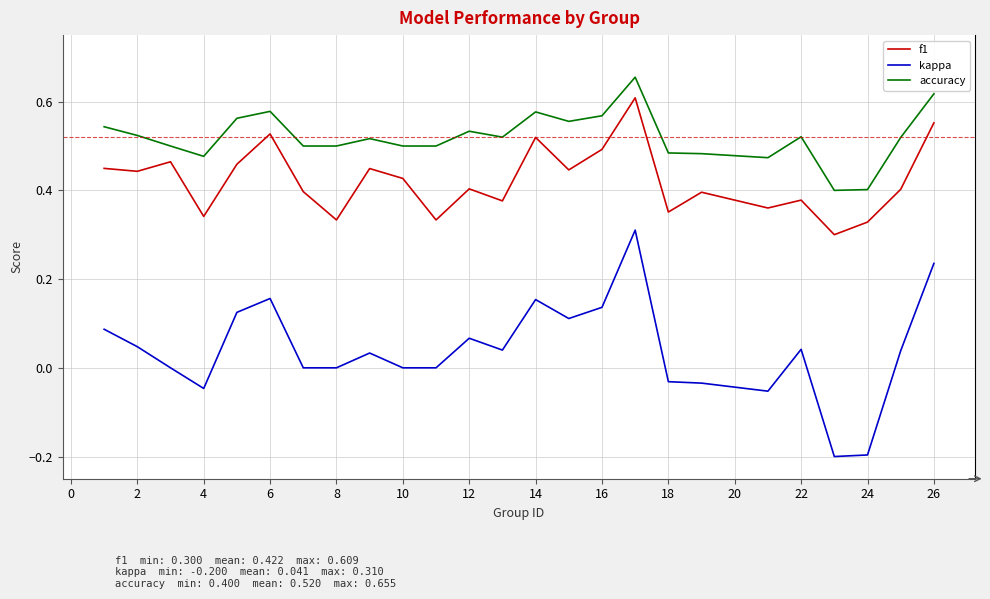

List the series in order of their overall mean, lowest first.

kappa, f1, accuracy